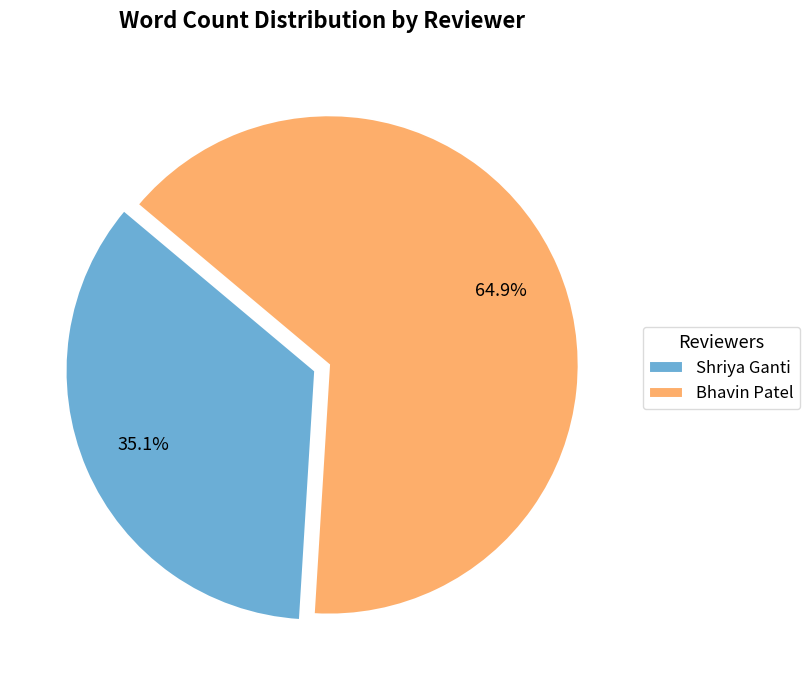

How many slices are in this pie chart?

2